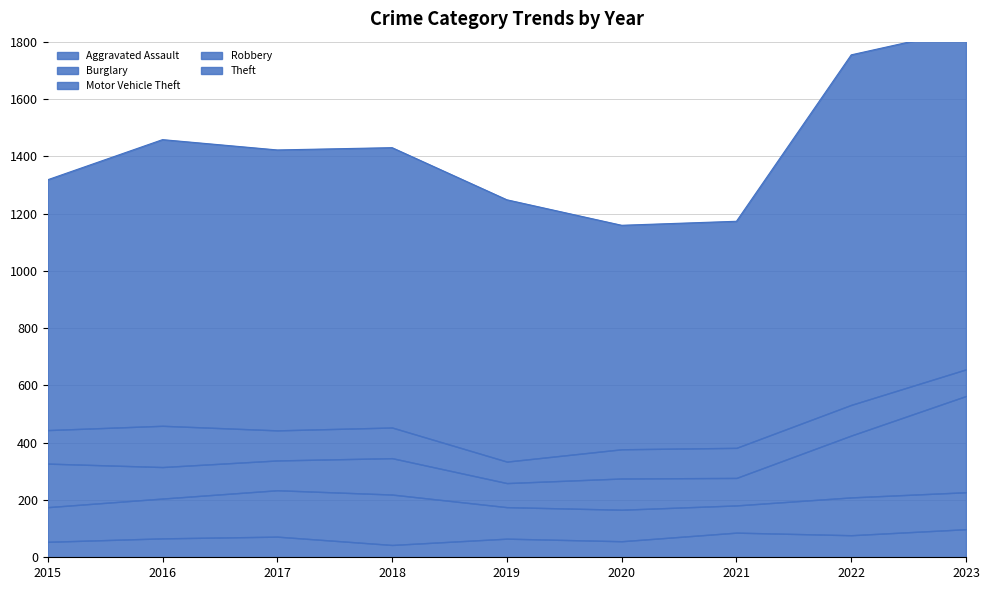

True or false: Burglary and Theft cross at least once.

False